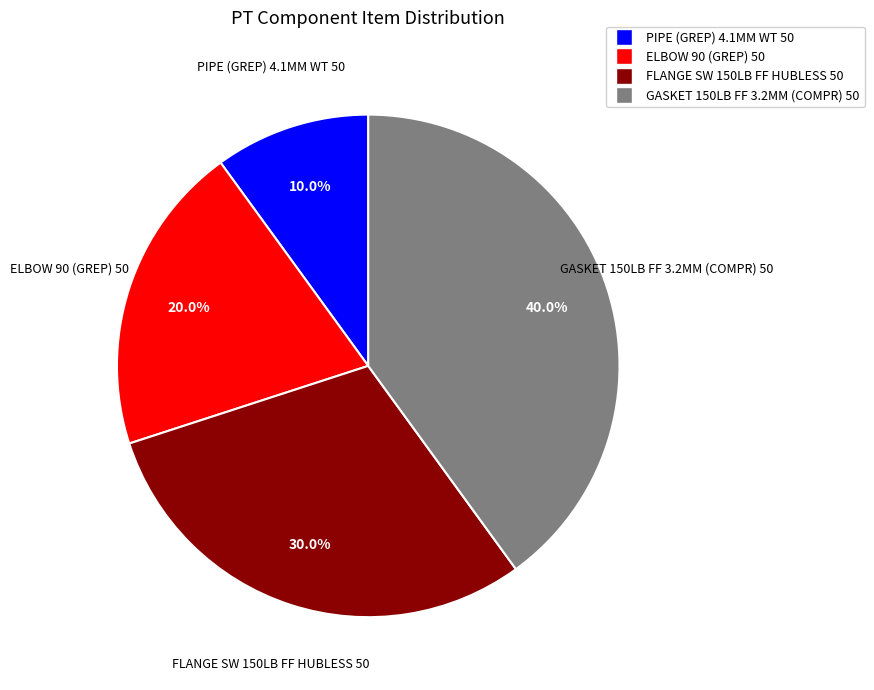

To the nearest percent, what is the difference between the GASKET 150LB FF 3.2MM (COMPR) 50 and ELBOW 90 (GREP) 50 slice percentages?

20%